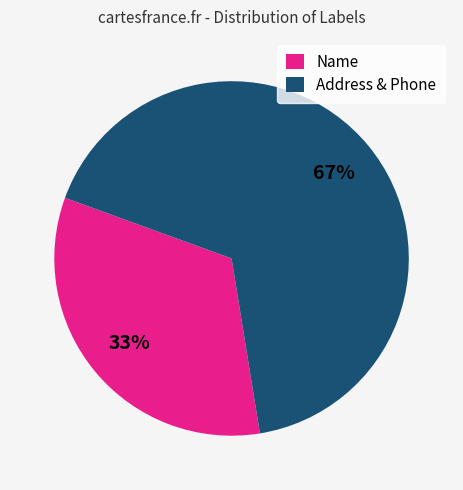

How many segments does this pie chart have?

2